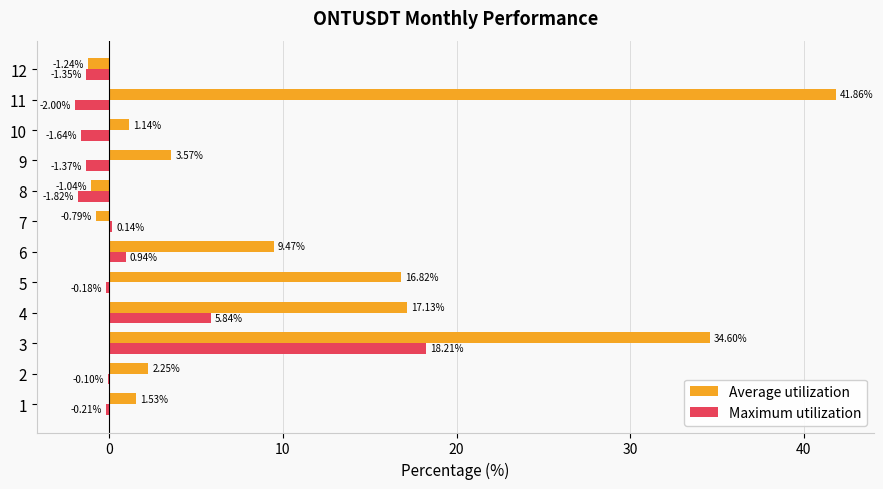

What is the sum of all Maximum utilization values?

16.5